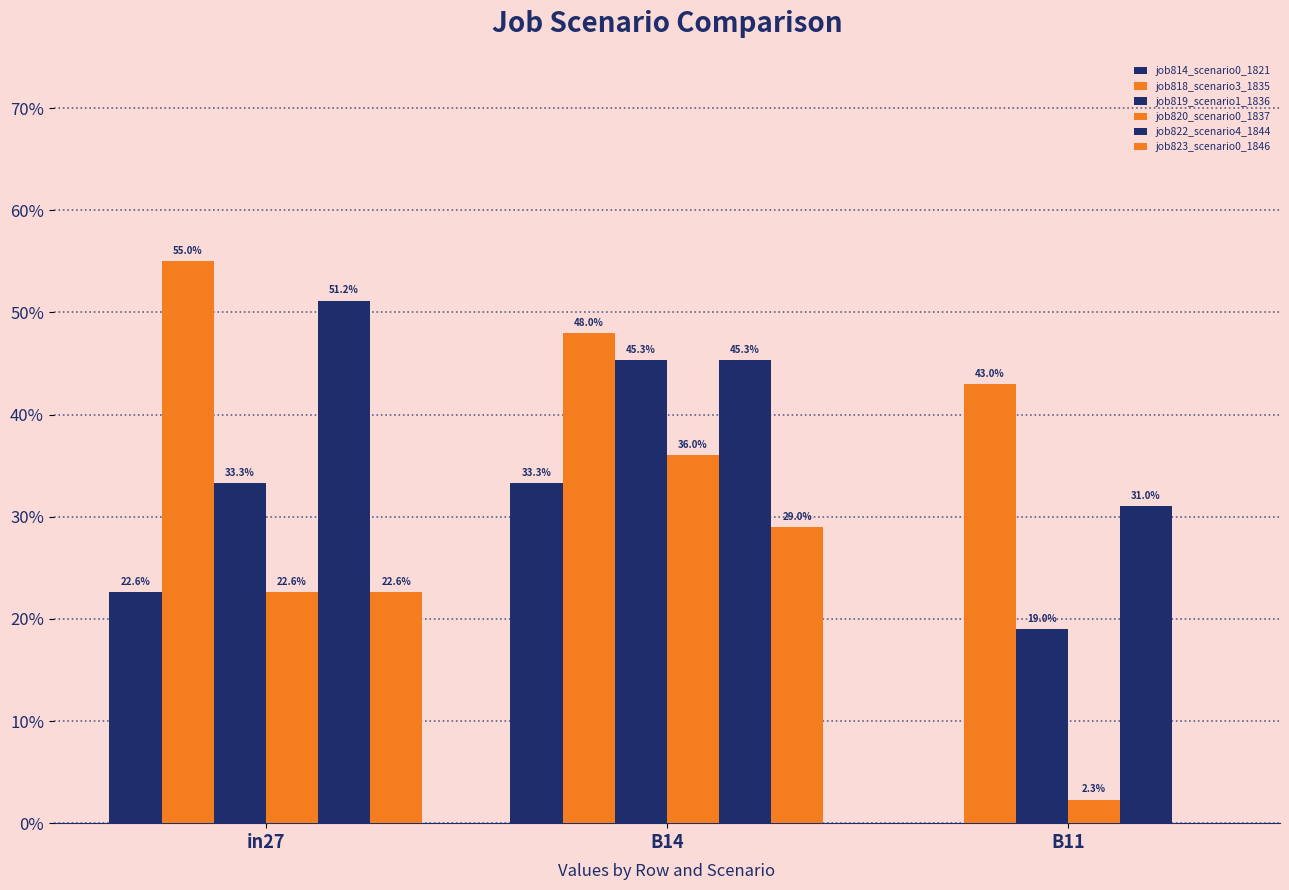

True or false: job819_scenario1_1836 has a value of 0.1 at in27.

False